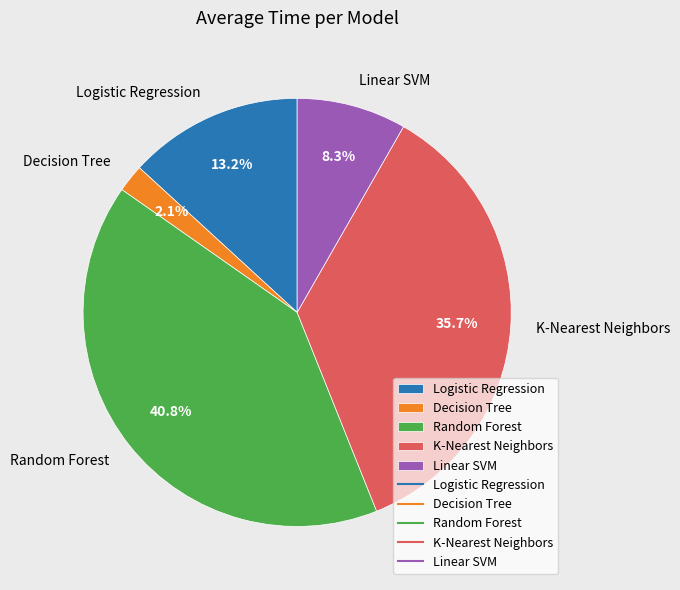

Between Decision Tree and Random Forest, which is larger?

Random Forest